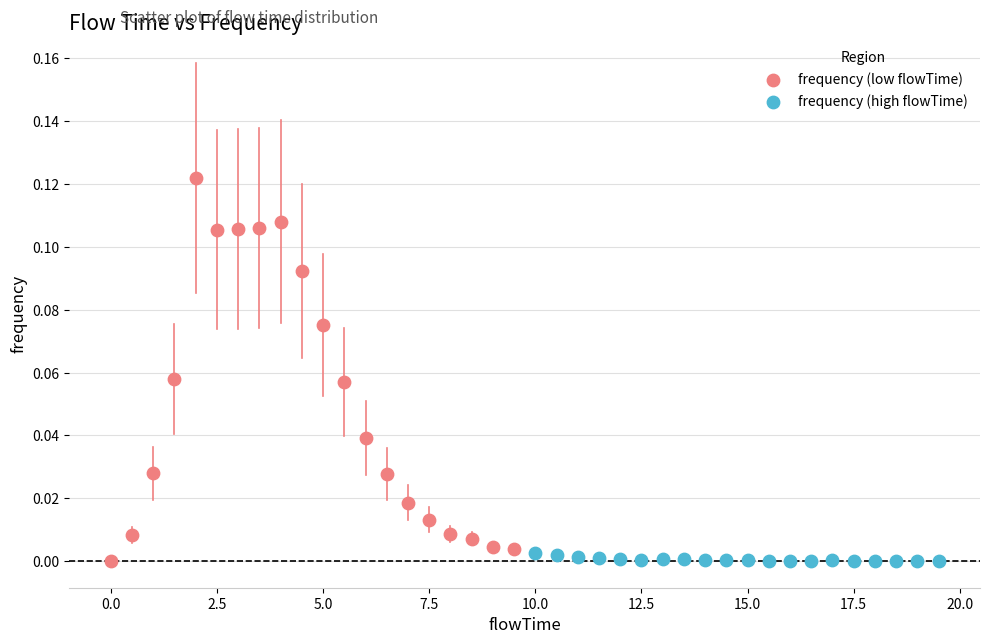

Which series has the largest Y range (max minus min)?

frequency (low flowTime)